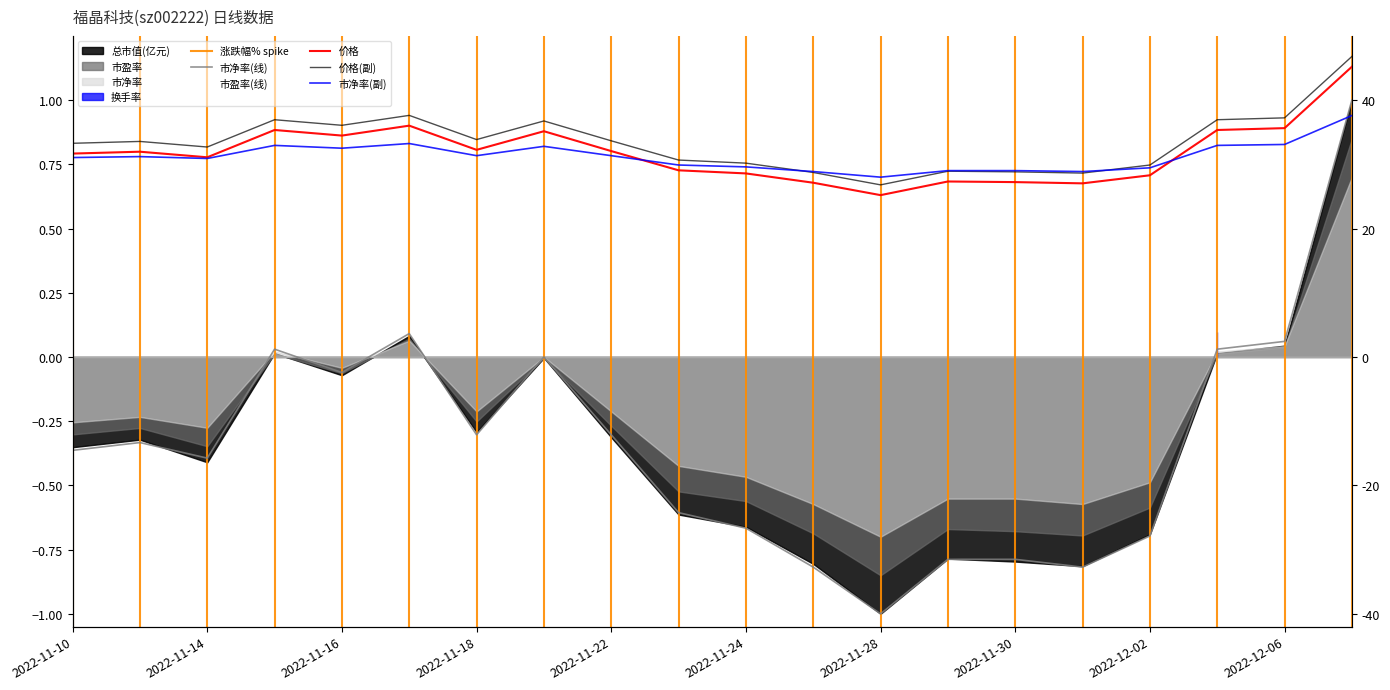

Between 2022-12-01 and 2022-12-02, which series saw the biggest shift?

总市值(亿元)